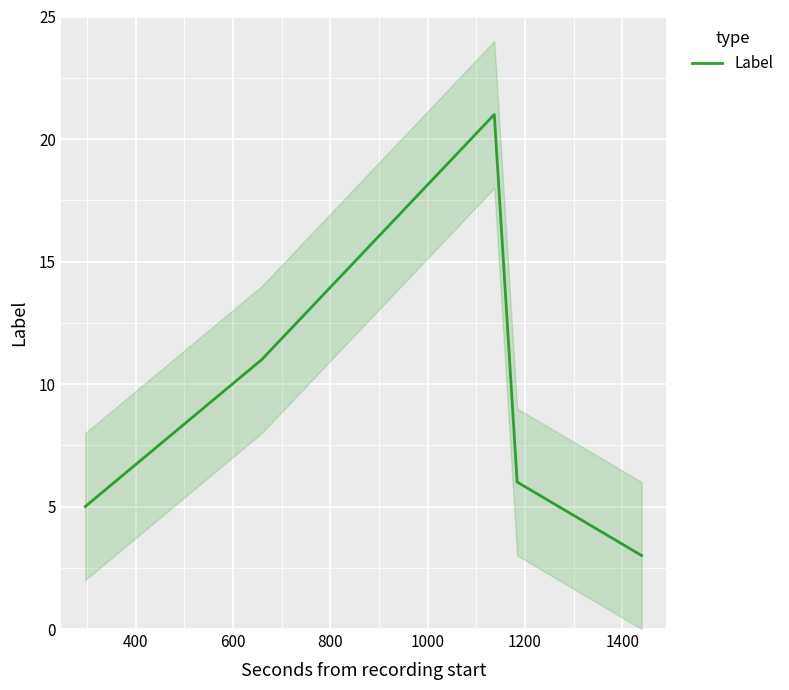

What is the difference between the second highest and minimum values?

8